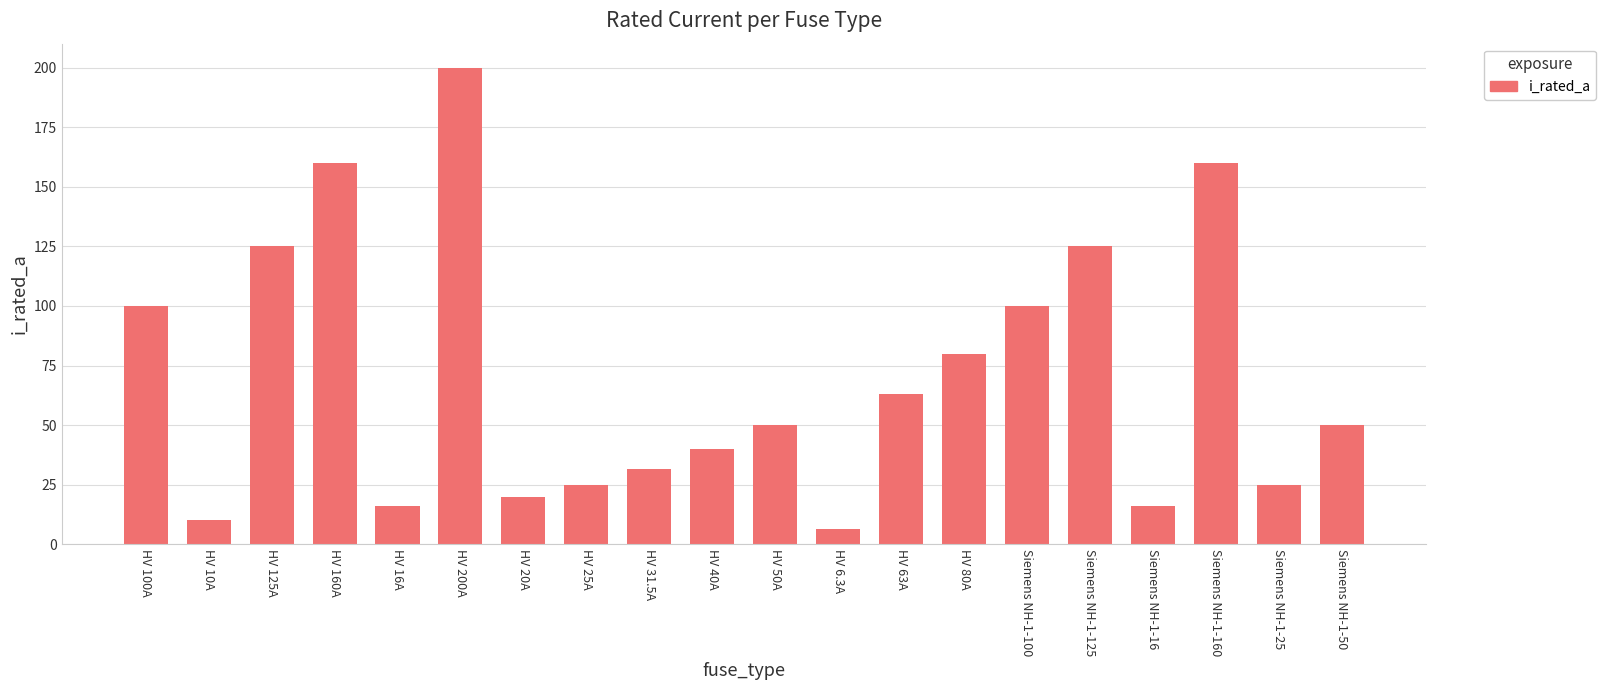

What is the label of the 11th bar from the right?

HV 40A